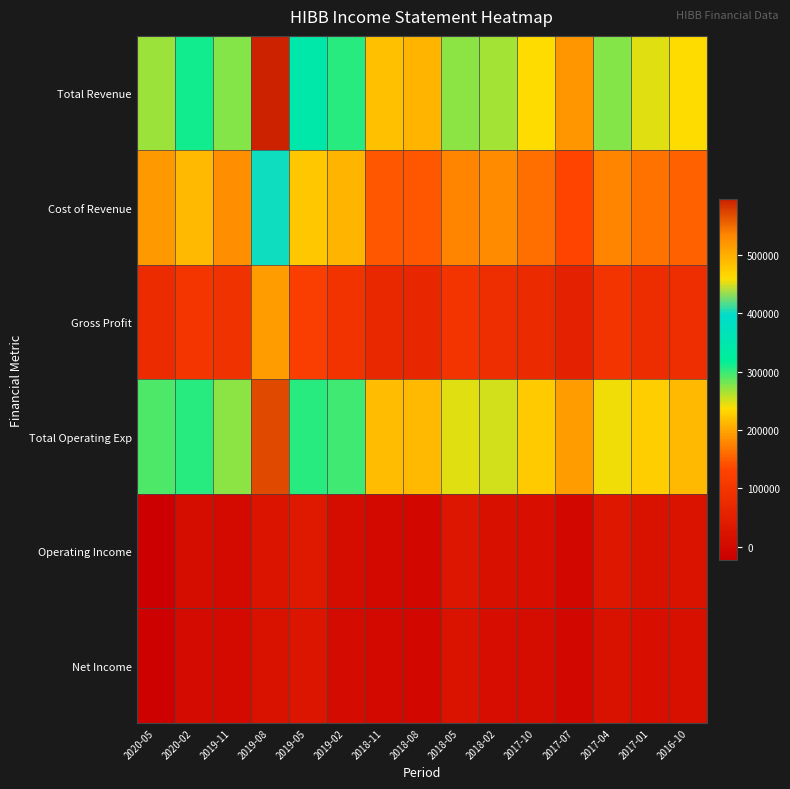

List the series in order of their peak value, lowest first.

Net Income, Operating Income, Gross Profit, Cost of Revenue, Total Operating Exp, Total Revenue